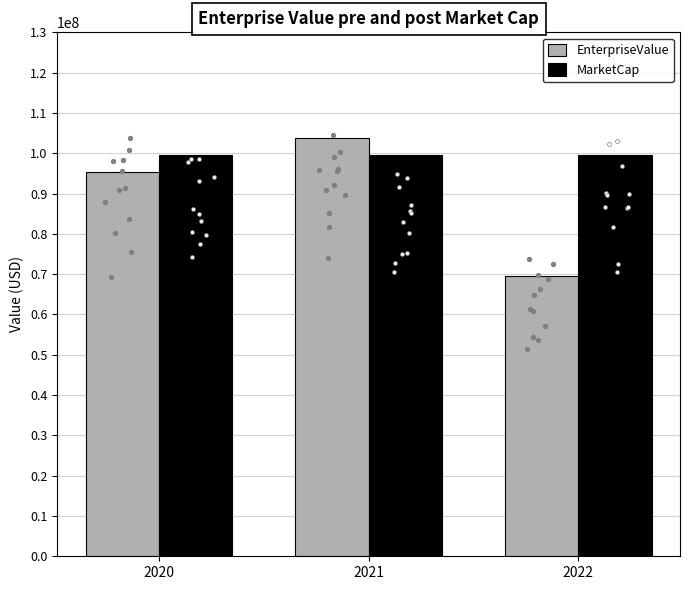

Which series contains the highest Y value?

EnterpriseValue